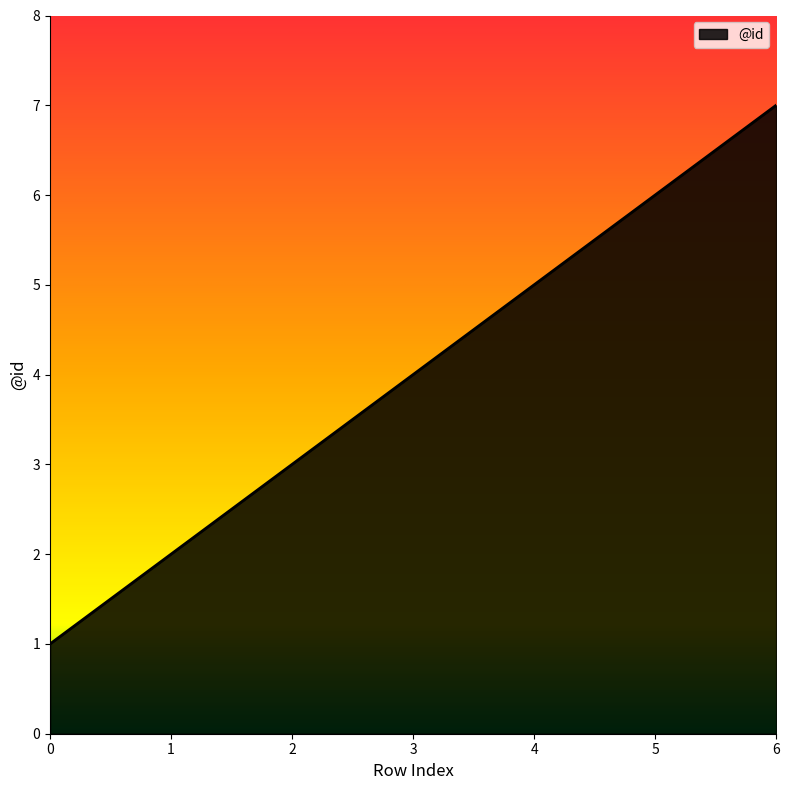

What is the change in value from 3 to 5?

+2